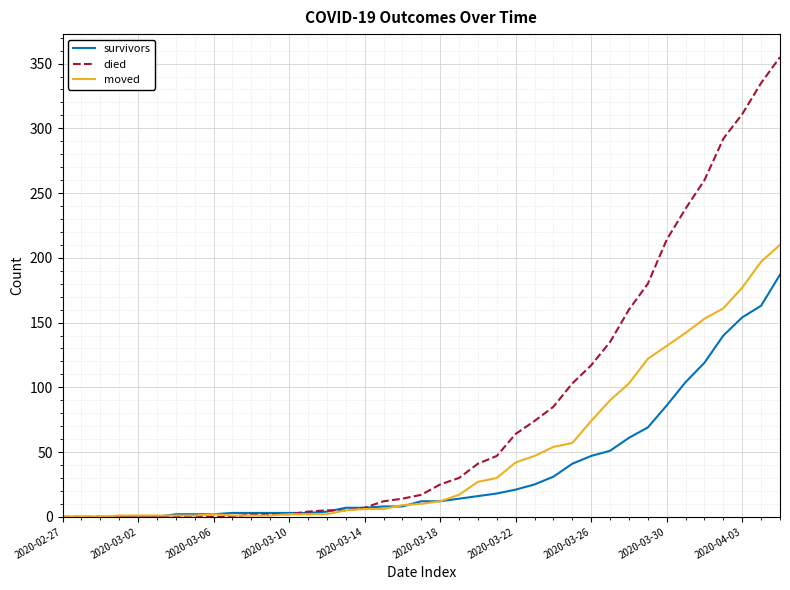

How many lines are shown in the chart?

3